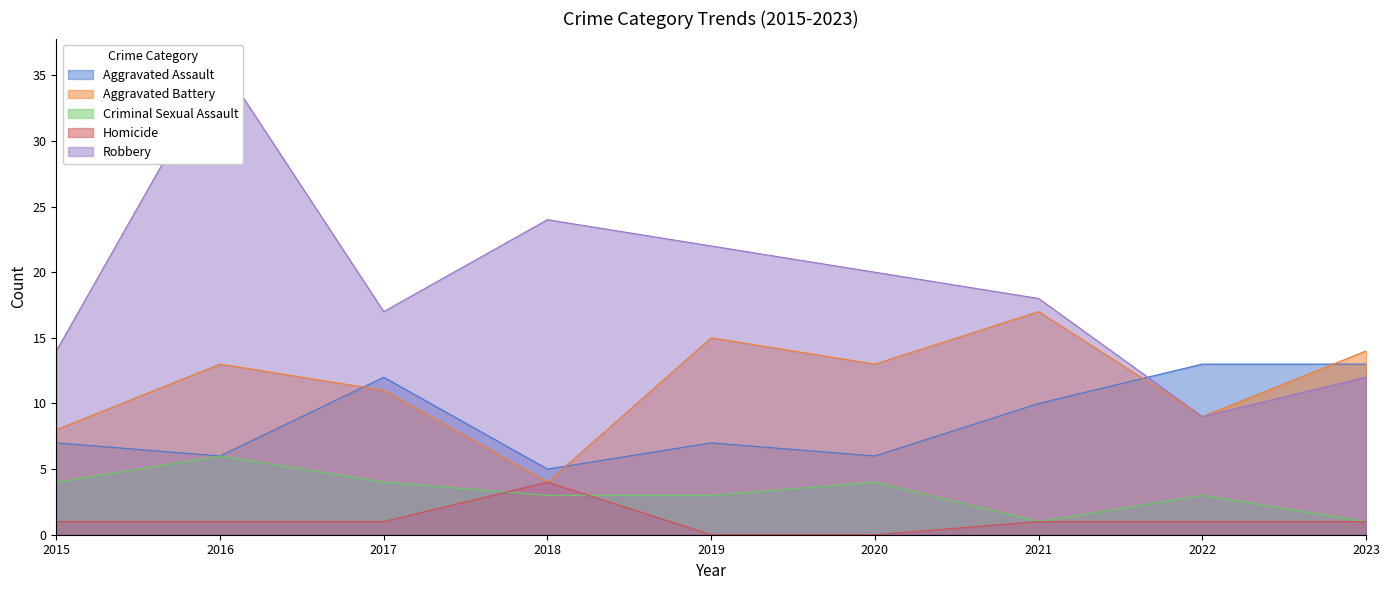

What is the difference between the maximum and minimum values in the Aggravated Battery series?

13